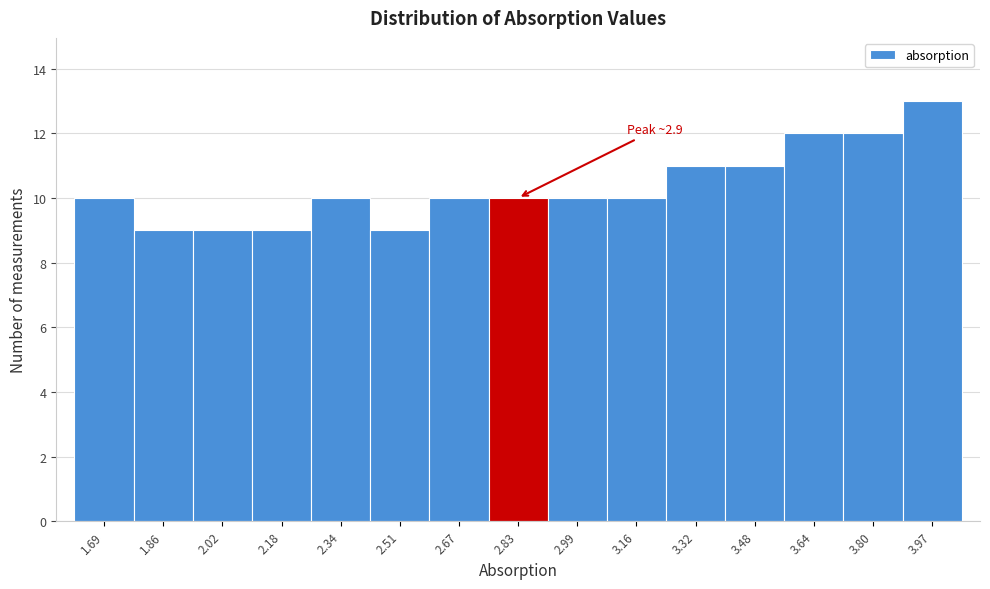

Reading left to right, transcribe all the data shown in this chart.

10	9	9	9	10	9	10	10	10	10	11	11	12	12	13